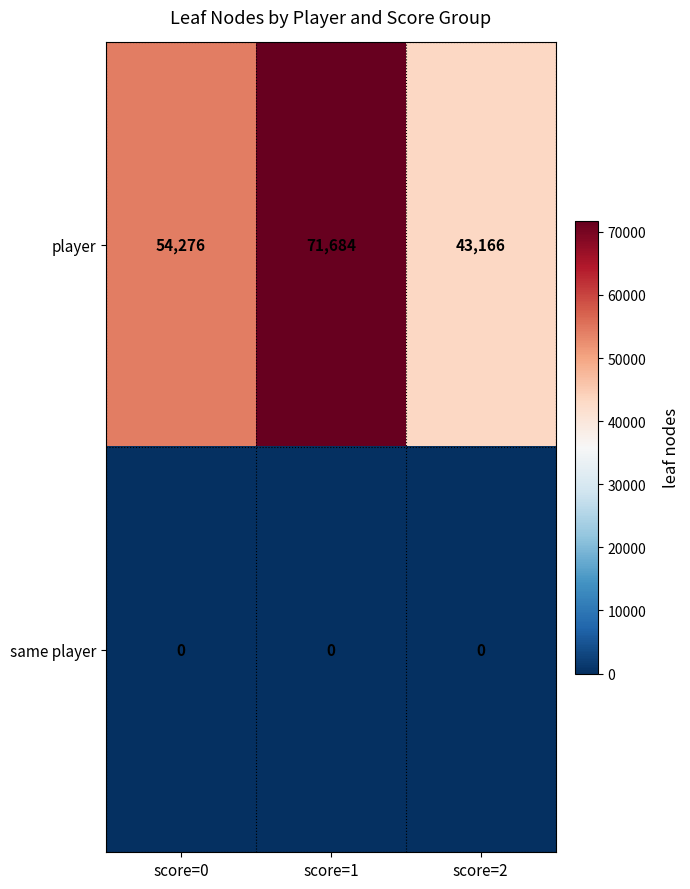

What is the sum of the player values at score=1 and score=2?

114850